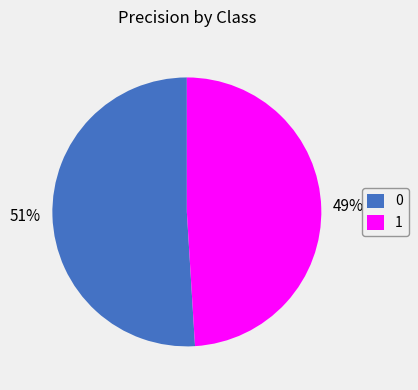

The 1 slice represents 64% of the pie. True or false?

False